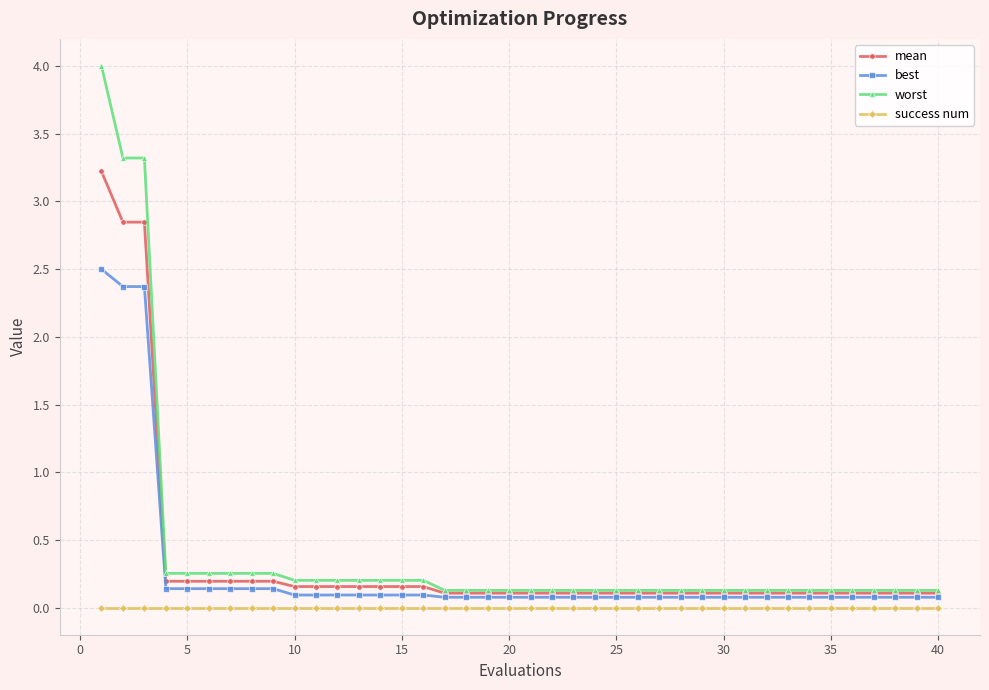

What is the sum of all worst values?

16.6